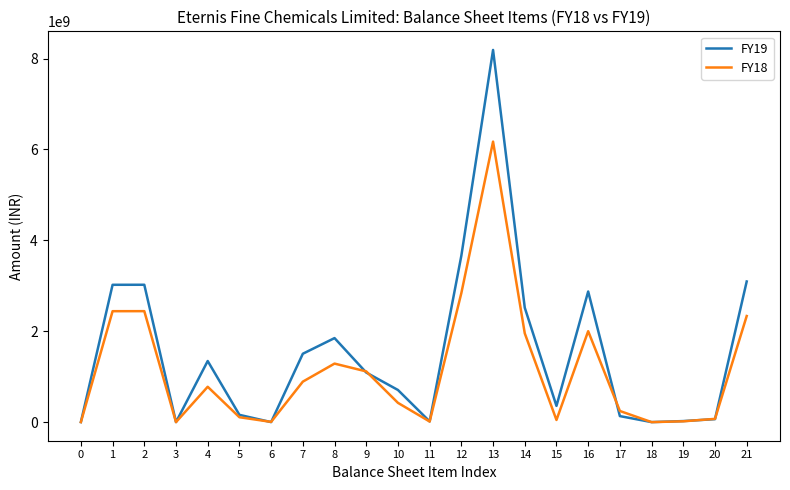

List the series in order of their peak value, highest first.

FY19, FY18